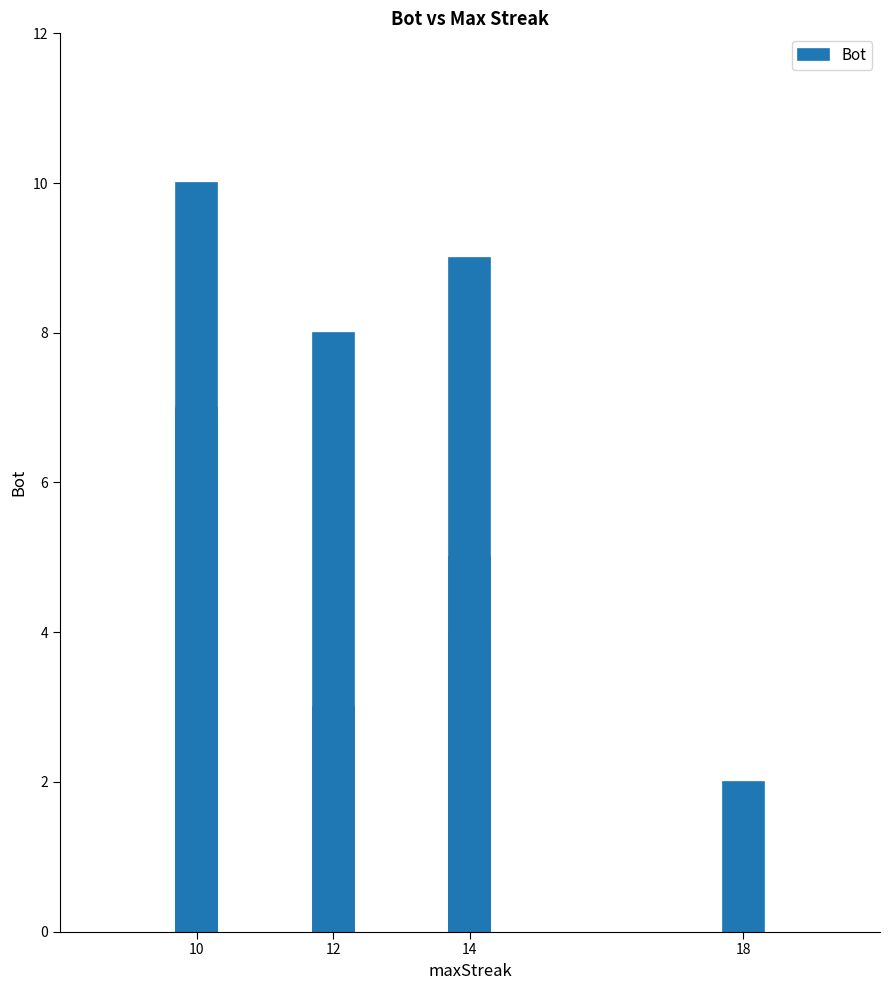

How many positive values are there?

10